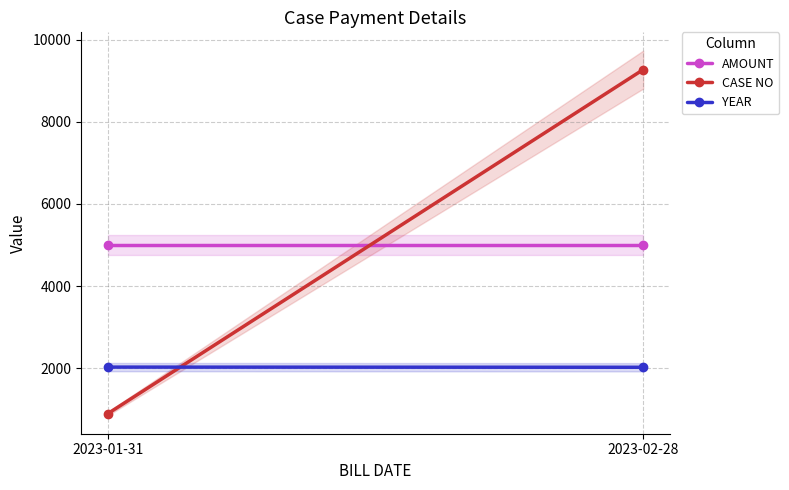

The value of CASE NO at 2023-01-31 is 888. True or false?

True